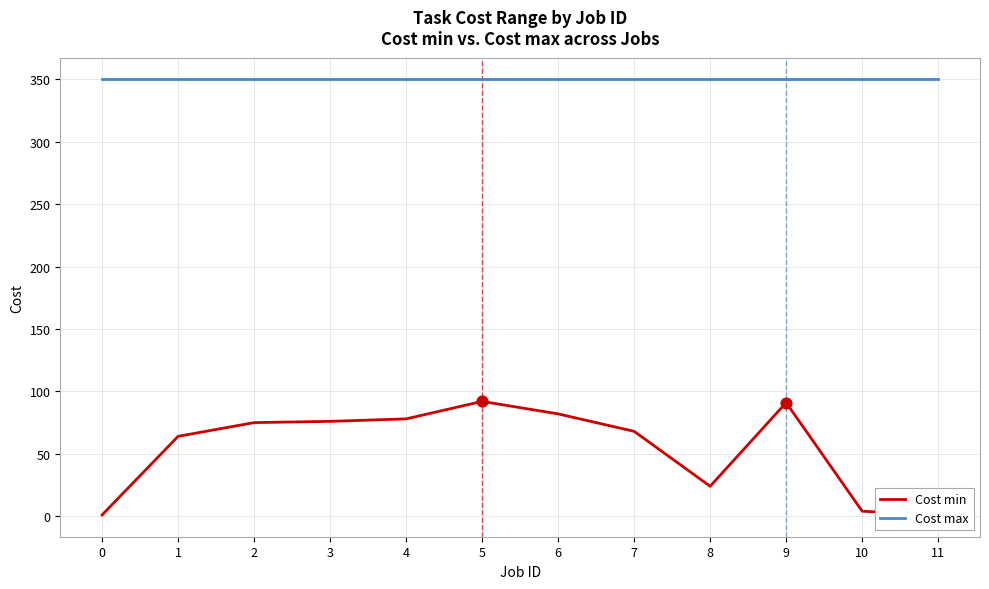

Which series has the widest spread of Y values?

Cost min